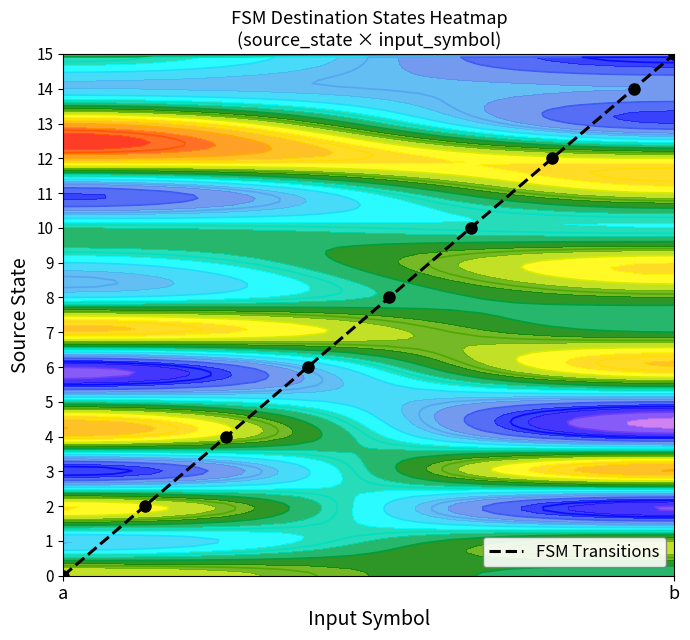

At which label does FSM Transitions reach its minimum?

a